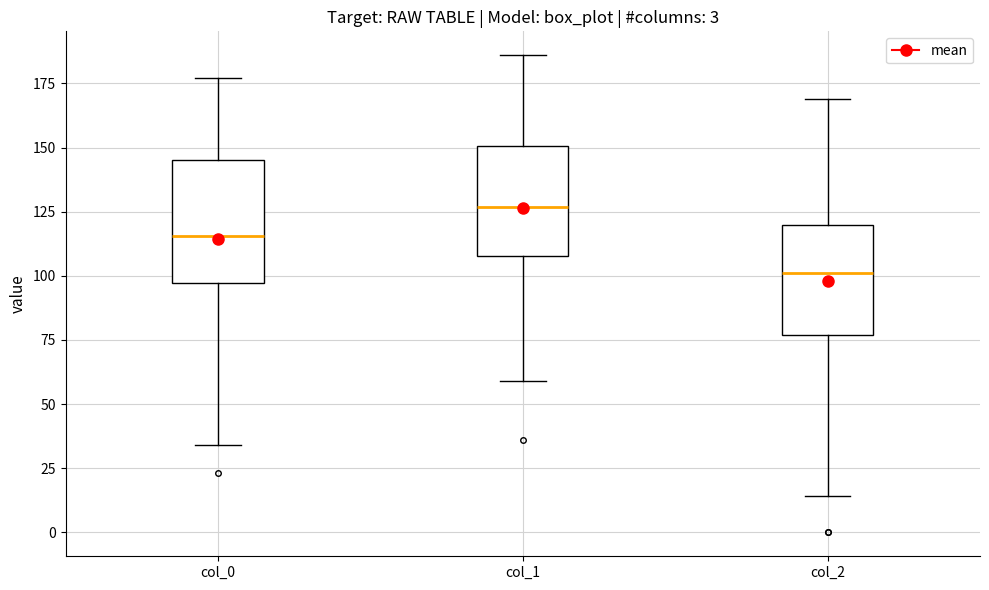

Reading left to right, read every box against the y-axis: the position of its median line, the range the box covers, and the ends of its whiskers. The values are not printed on the chart, so give them approximately, as read against the axis.

col_0: median 115, box 95 to 145, whiskers 35 to 175
col_1: median 125, box 110 to 150, whiskers 60 to 185
col_2: median 100, box 75 to 120, whiskers 15 to 170